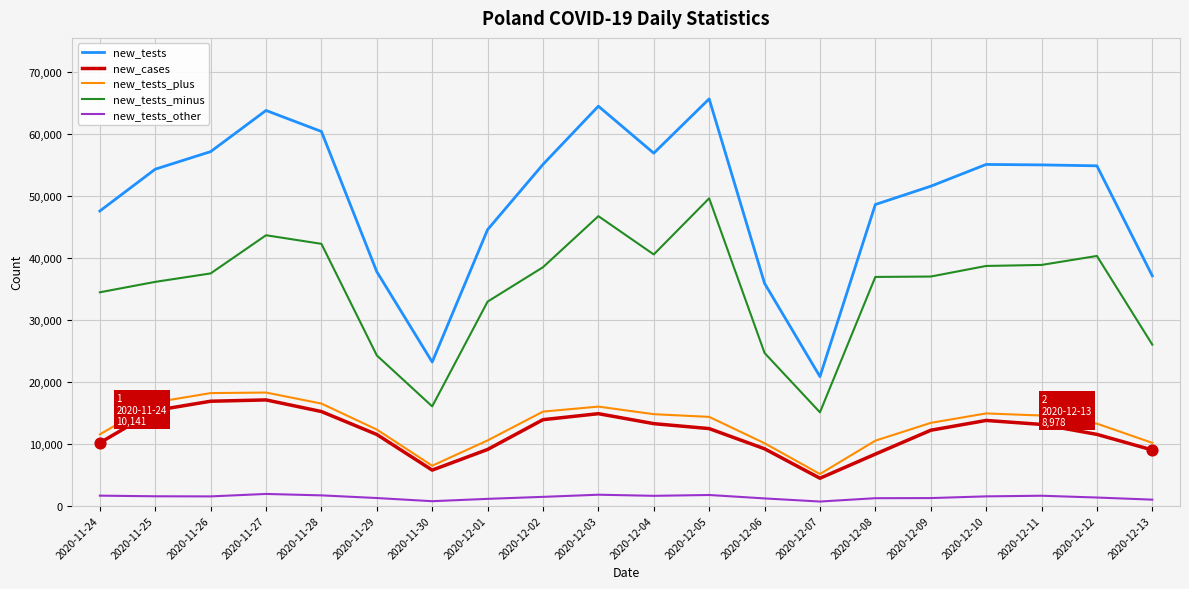

Which series has the widest spread of values?

new_tests